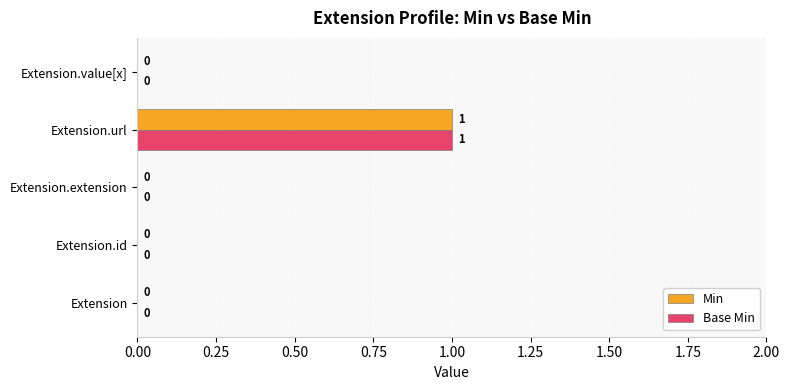

True or false: Base Min has a value of 0 at Extension.id.

True